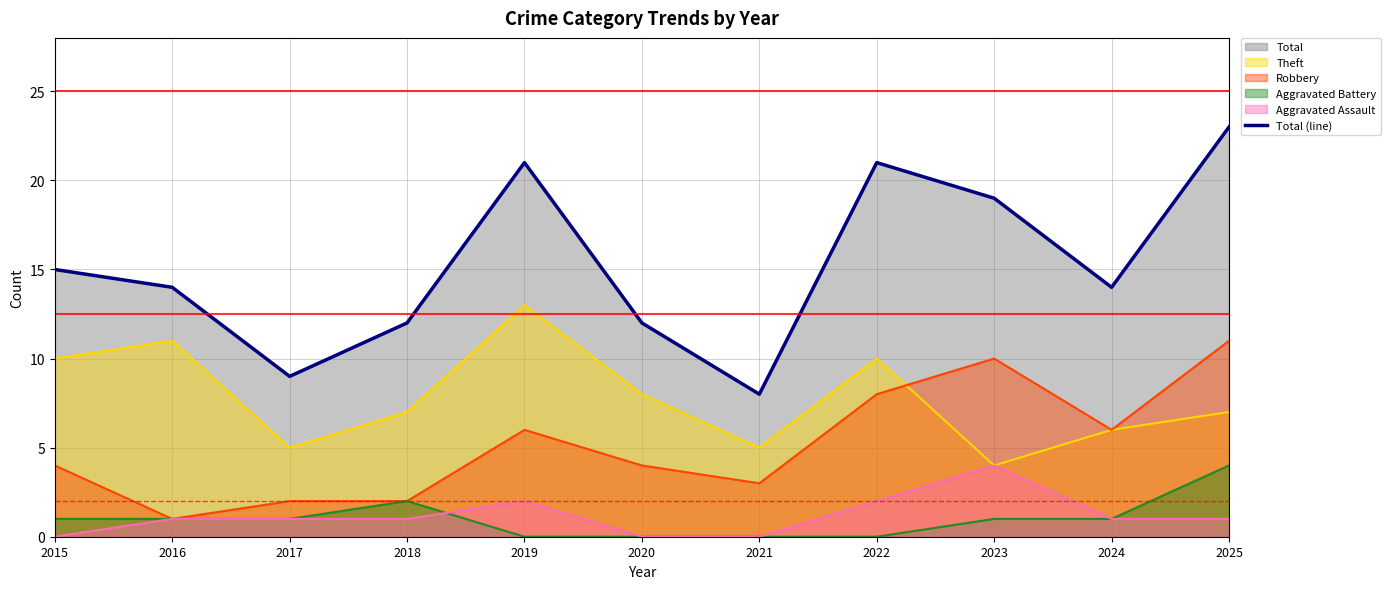

What is the value of the 1st point from the left?

15